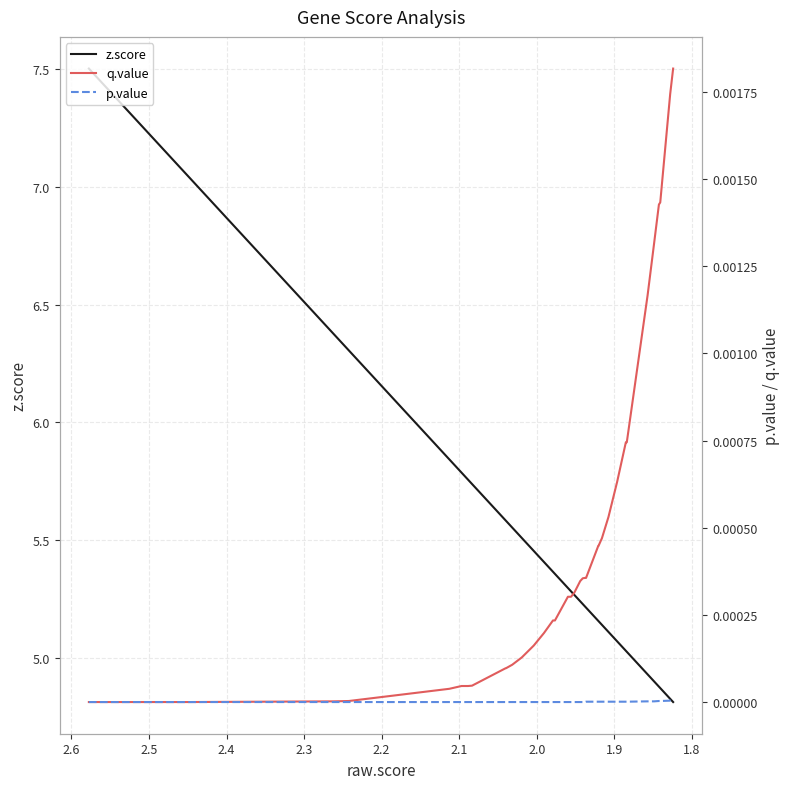

True or false: z.score and q.value cross at least once.

False